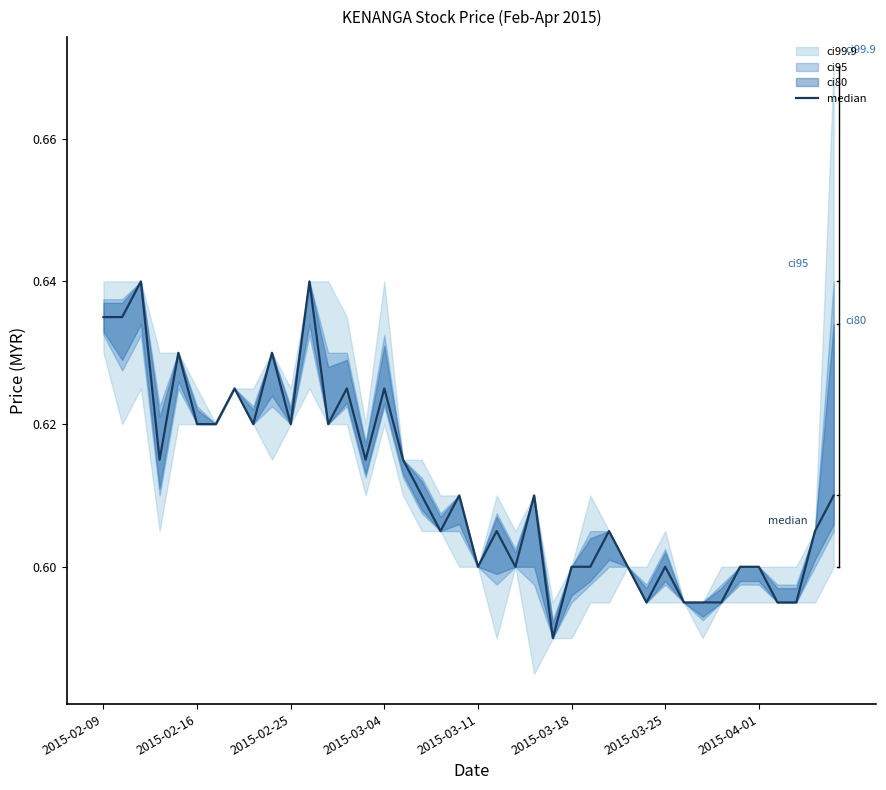

How many lines are shown in the chart?

1